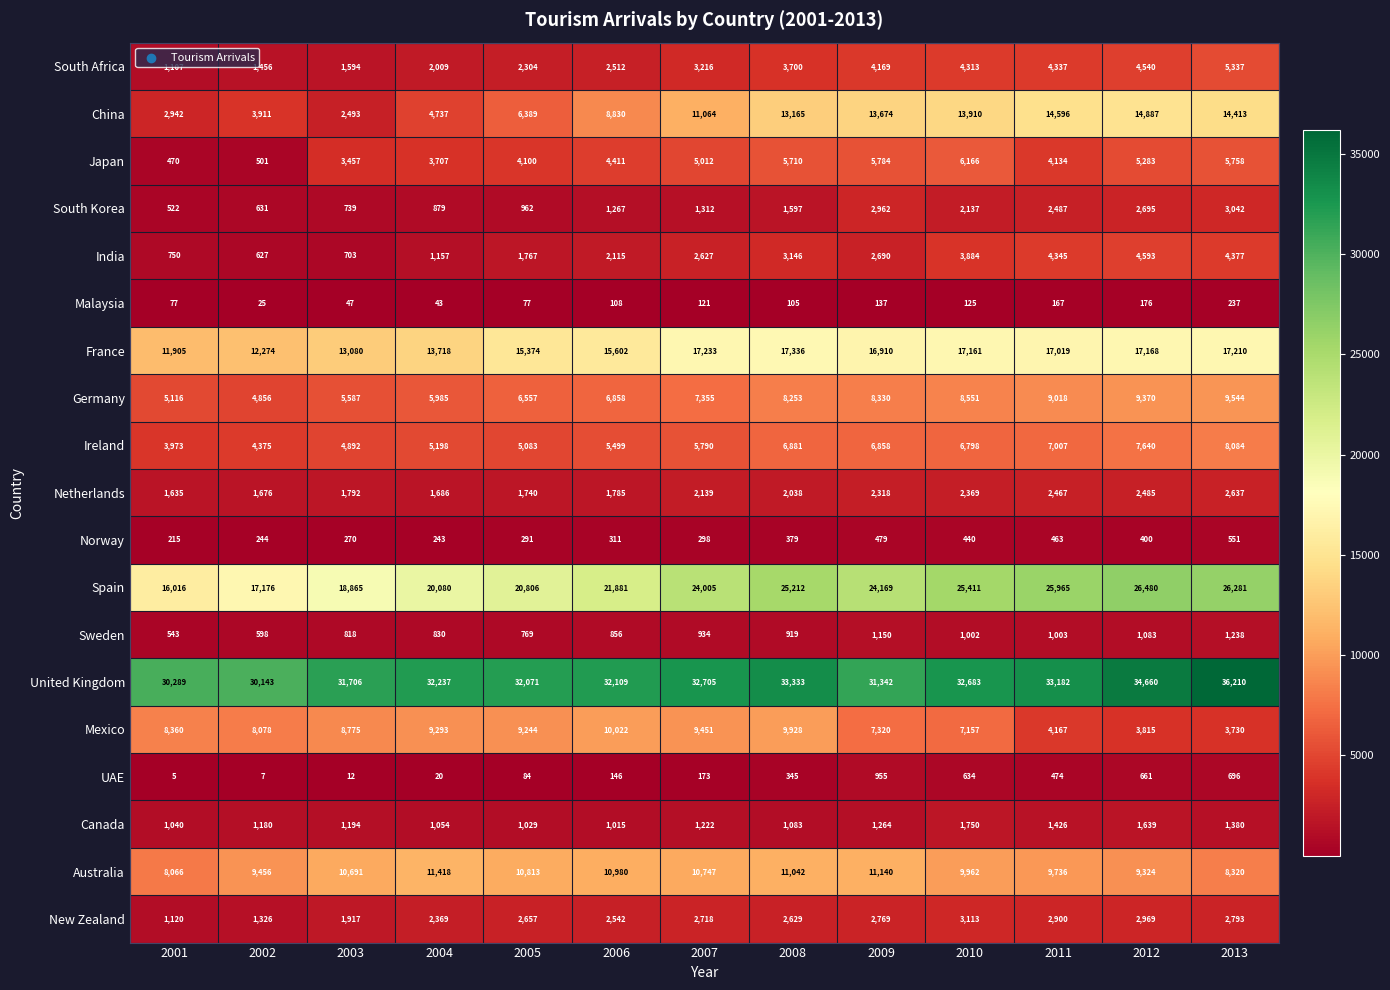

True or false: France has a value of 7132 at 2013.

False